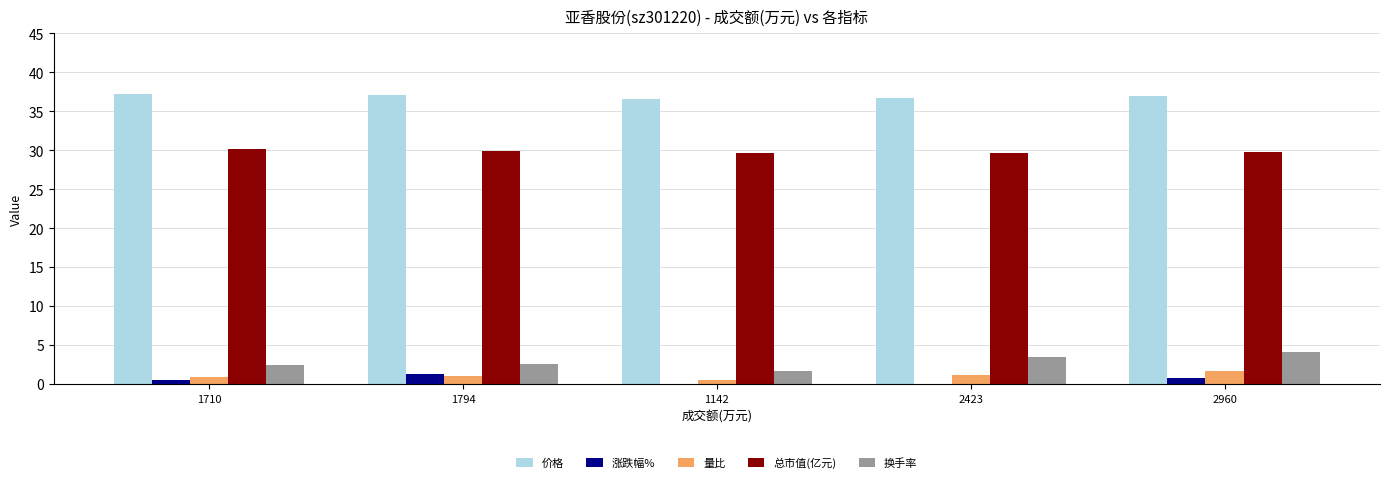

List the series in order of their peak value, highest first.

价格, 总市值(亿元), 换手率, 量比, 涨跌幅%